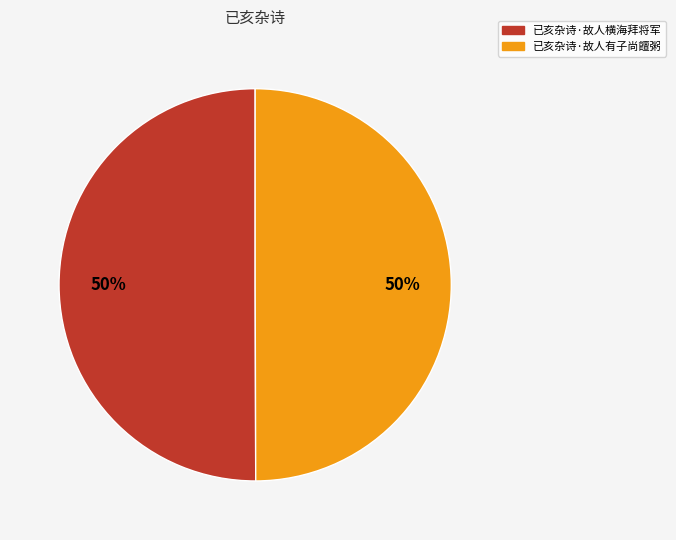

What percentage is the 已亥杂诗·故人横海拜将军 slice, to the nearest percent?

50%